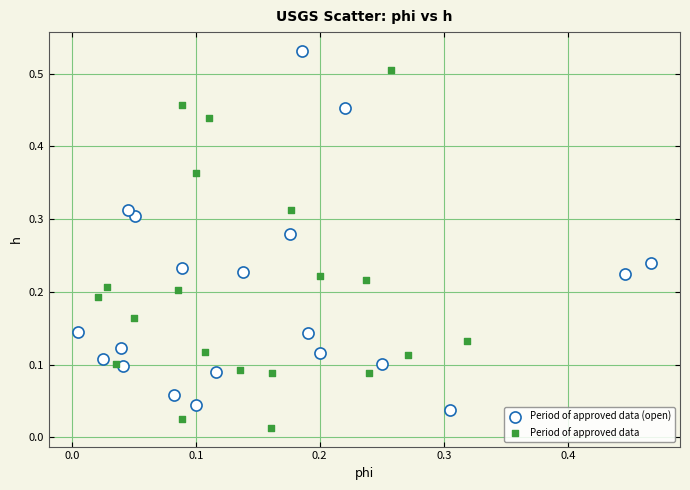

What are all the series names shown in the legend?

Period of approved data (open), Period of approved data